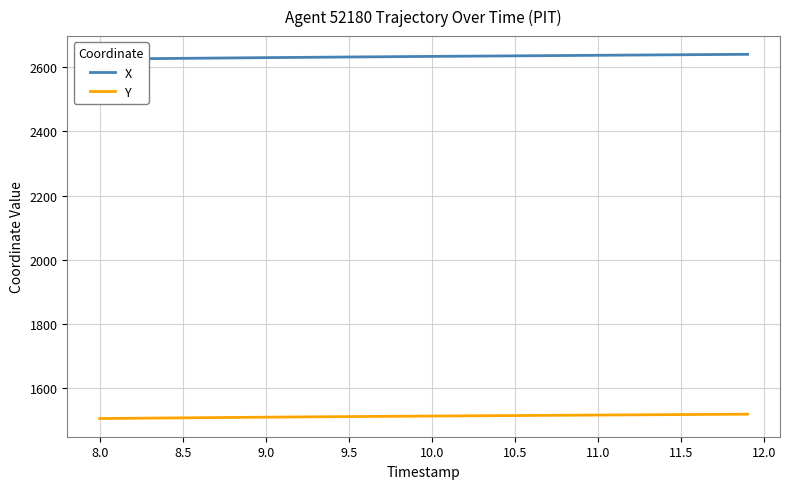

What is the approximate value of Y at 9.0?

1510.5